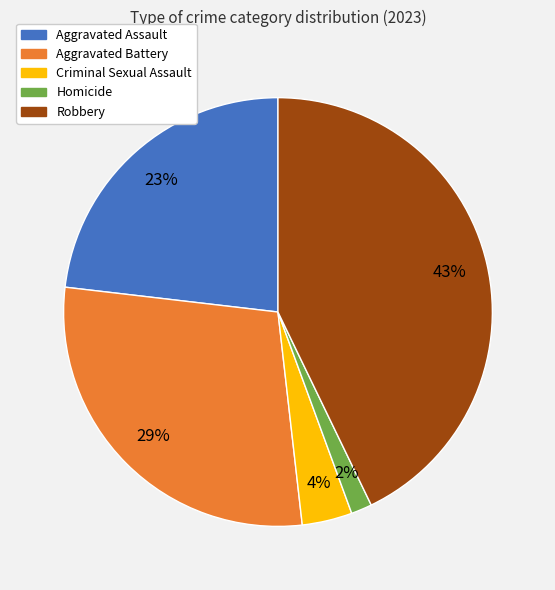

How many segments does this pie chart have?

5